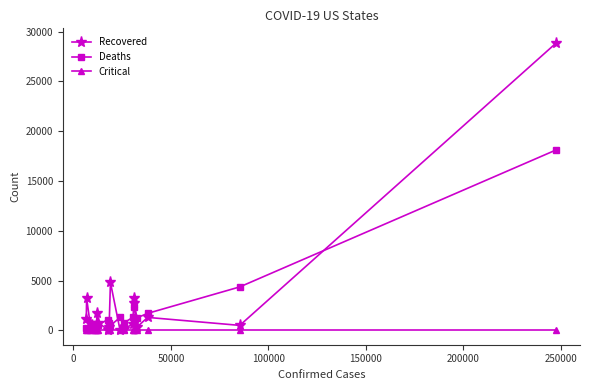

How many lines are shown in the chart?

3